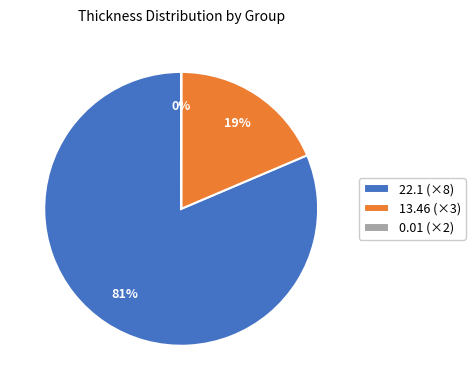

Does 22.1 (×8) represent more than half of the total?

Yes